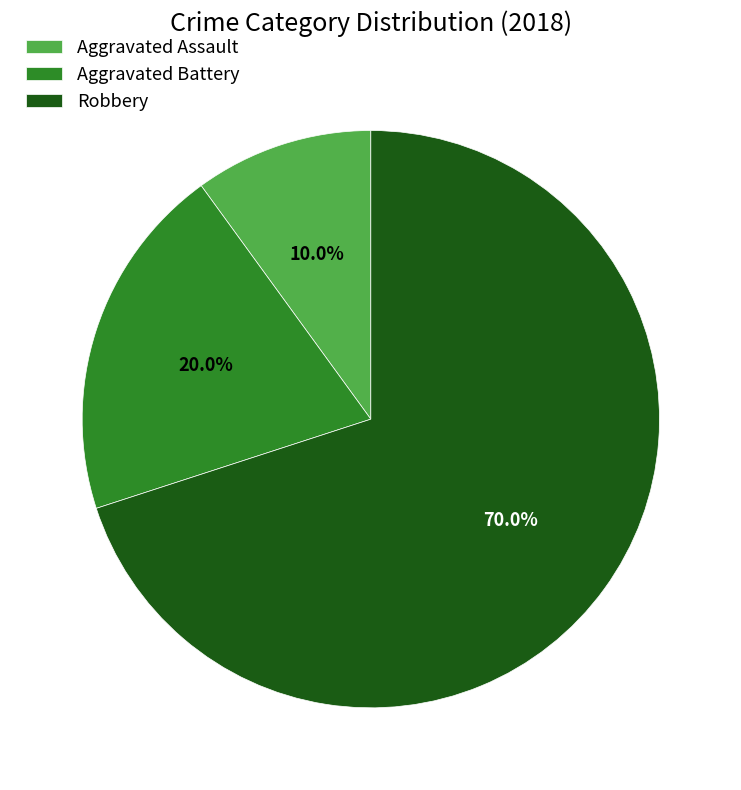

Is there a majority slice in this chart?

Yes